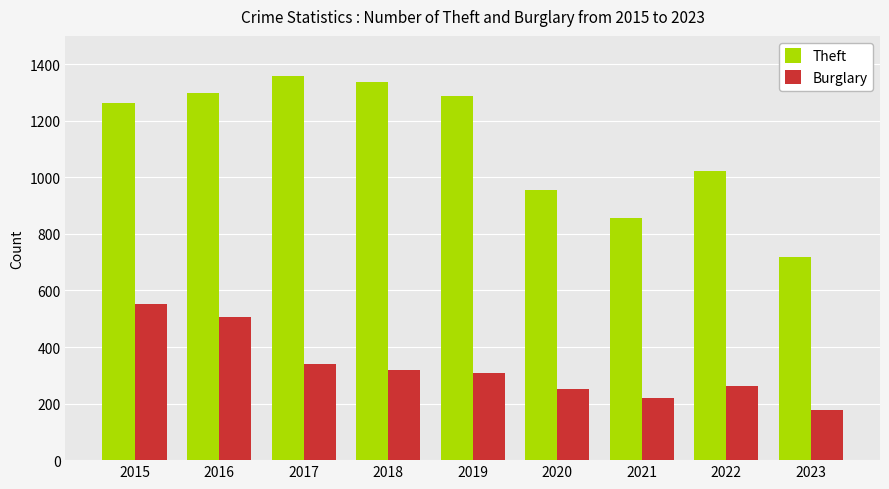

Which category has the lowest value across all series?

2023